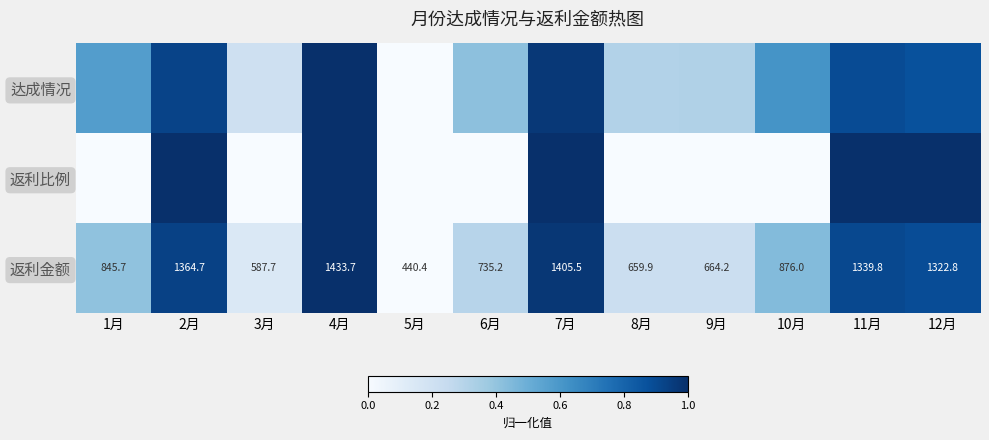

What is the average value of the 达成情况 series?

0.6